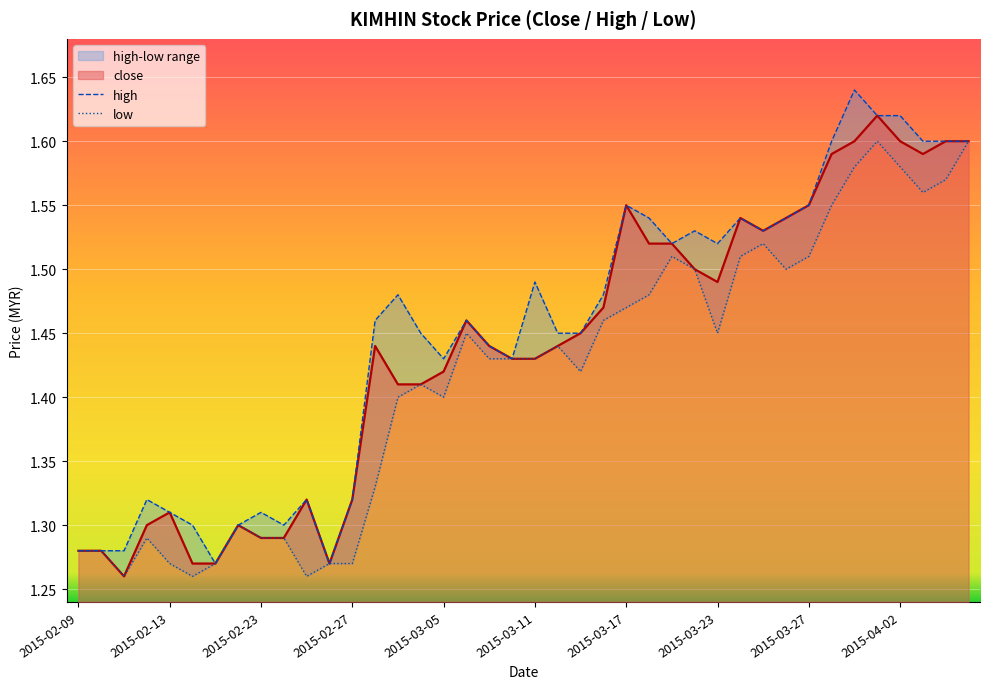

Between 2015-03-02 and 2015-03-10, which is larger?

2015-03-02